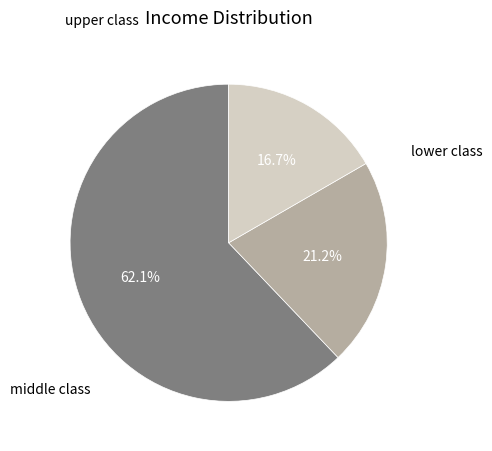

Is there a majority slice in this chart?

Yes